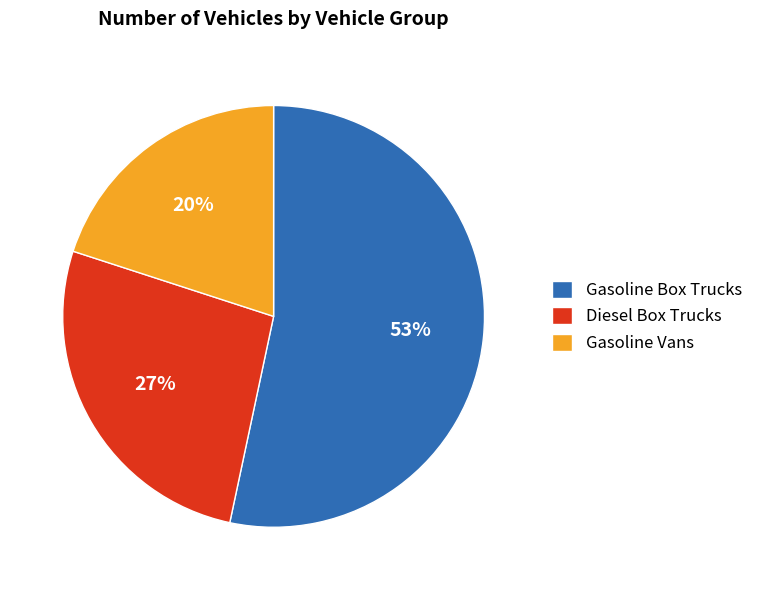

Which has a higher value, Gasoline Box Trucks or Diesel Box Trucks?

Gasoline Box Trucks